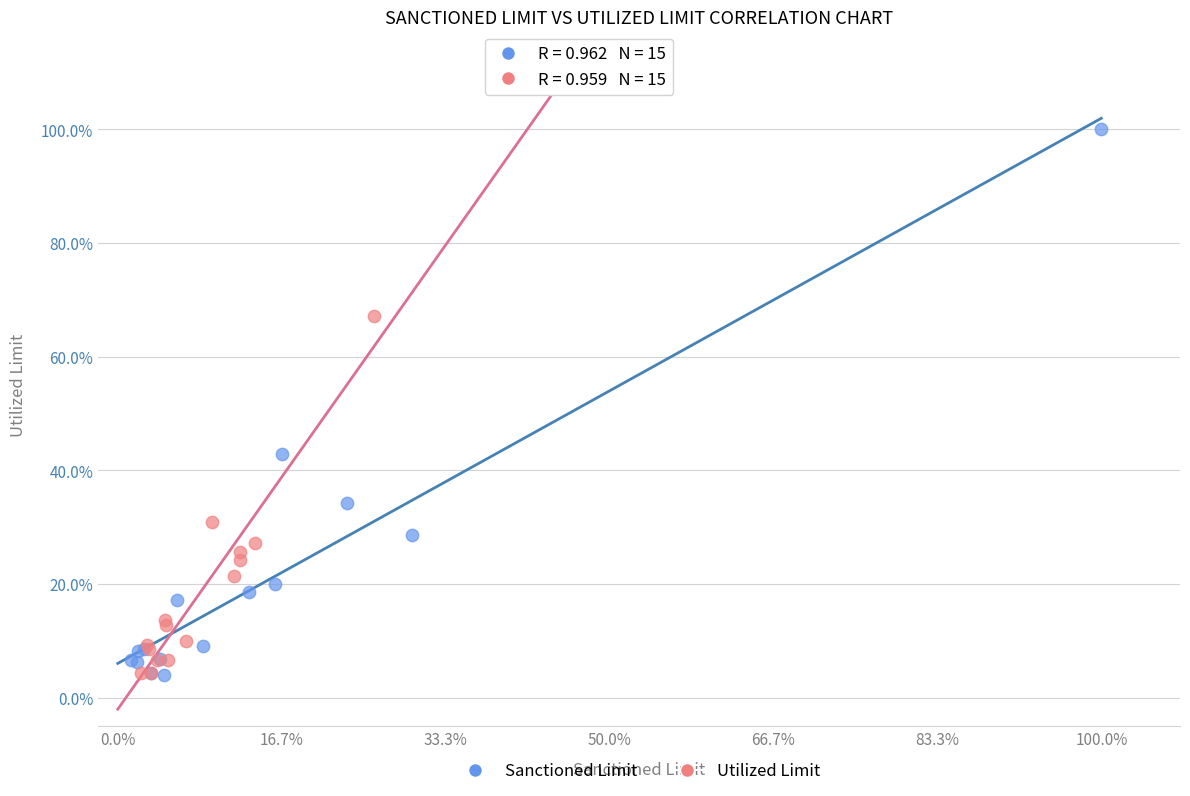

What are all the series names shown in the legend?

Sanctioned Limit, Utilized Limit